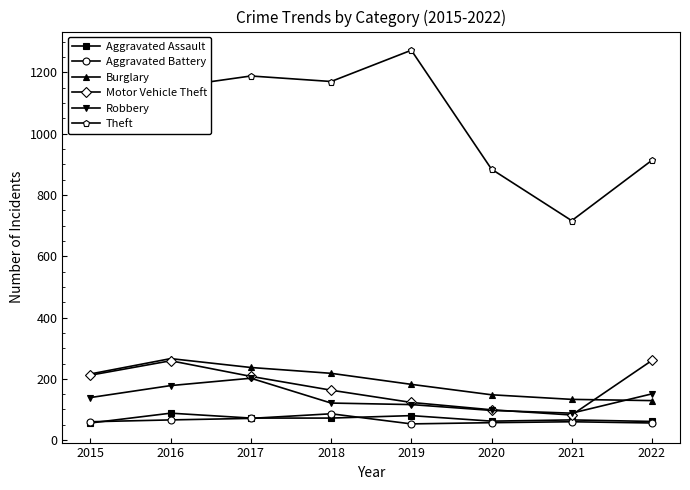

What is the total value across all series at 2022?

1570